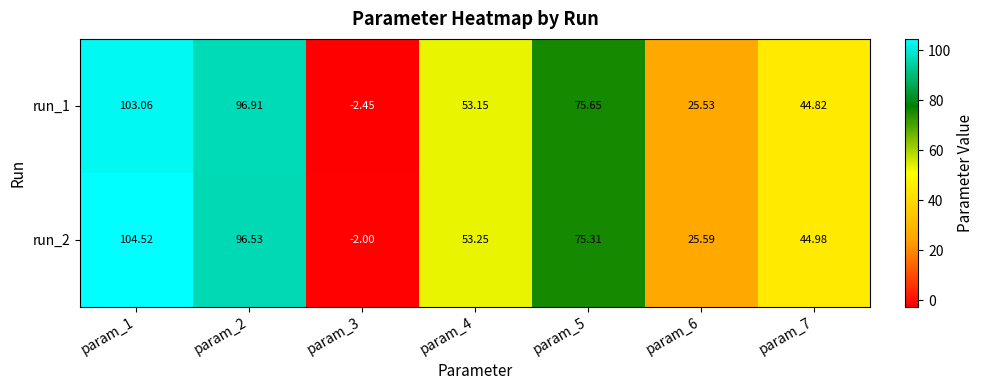

Rank the series by their average value, from highest to lowest.

run_2, run_1